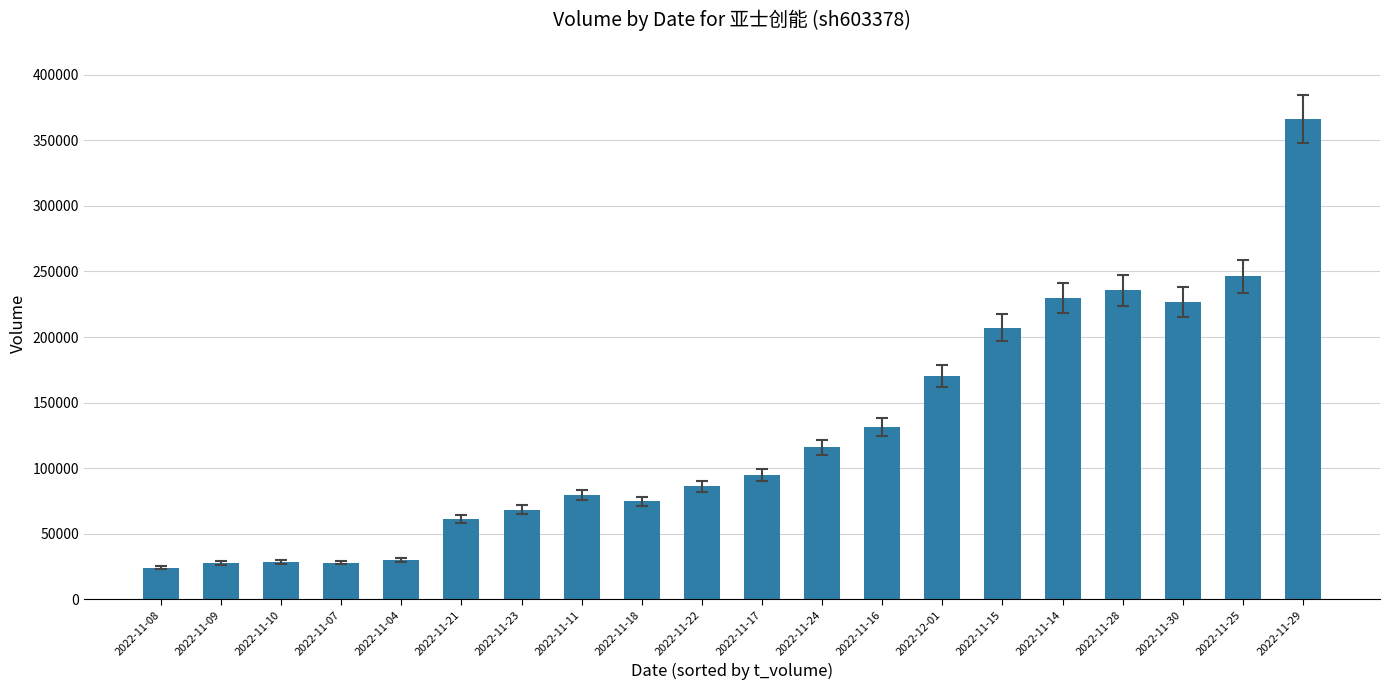

Count the number of data series in this chart.

1